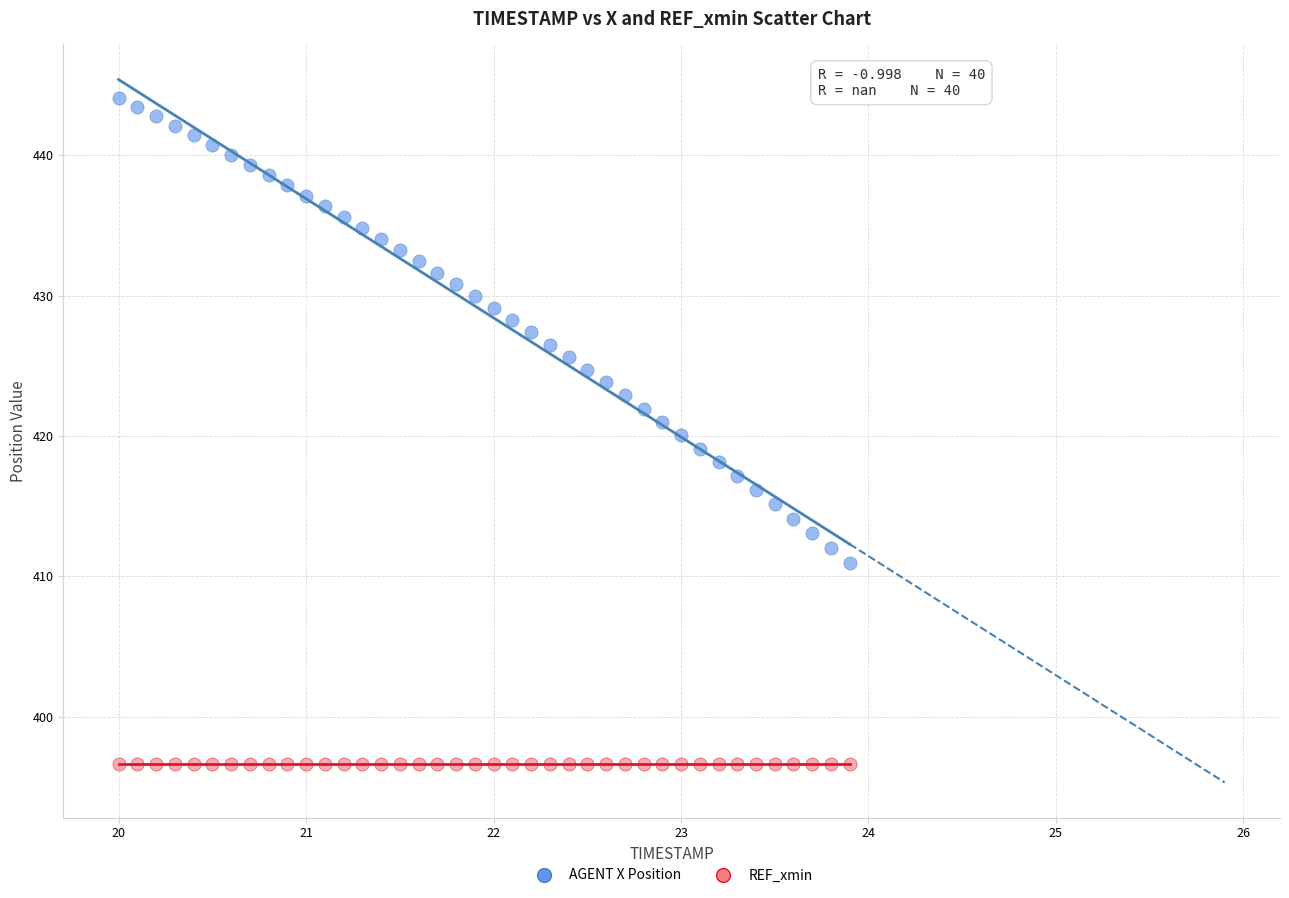

Which series reaches the maximum Y coordinate?

AGENT X Position